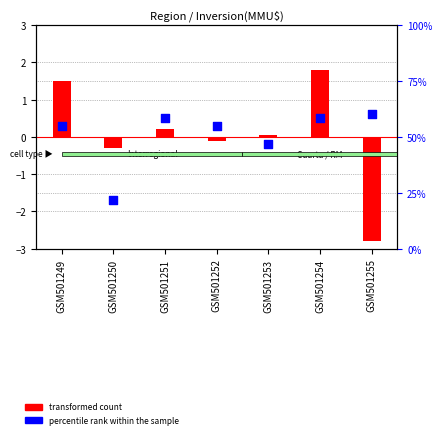

What is the total value across all series at GSM501251?

0.7